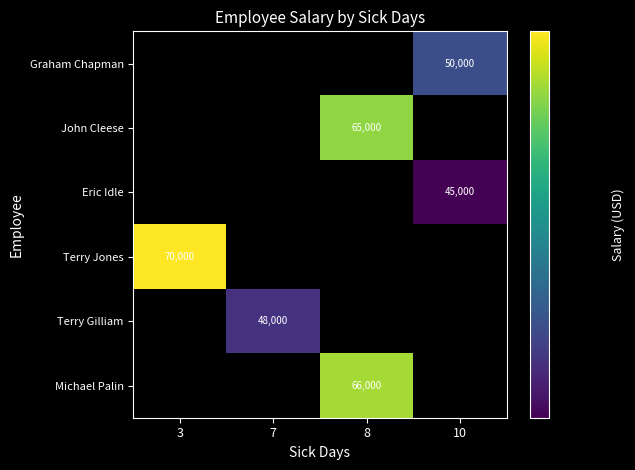

Is it true that Terry Gilliam equals 81208 at 7?

False